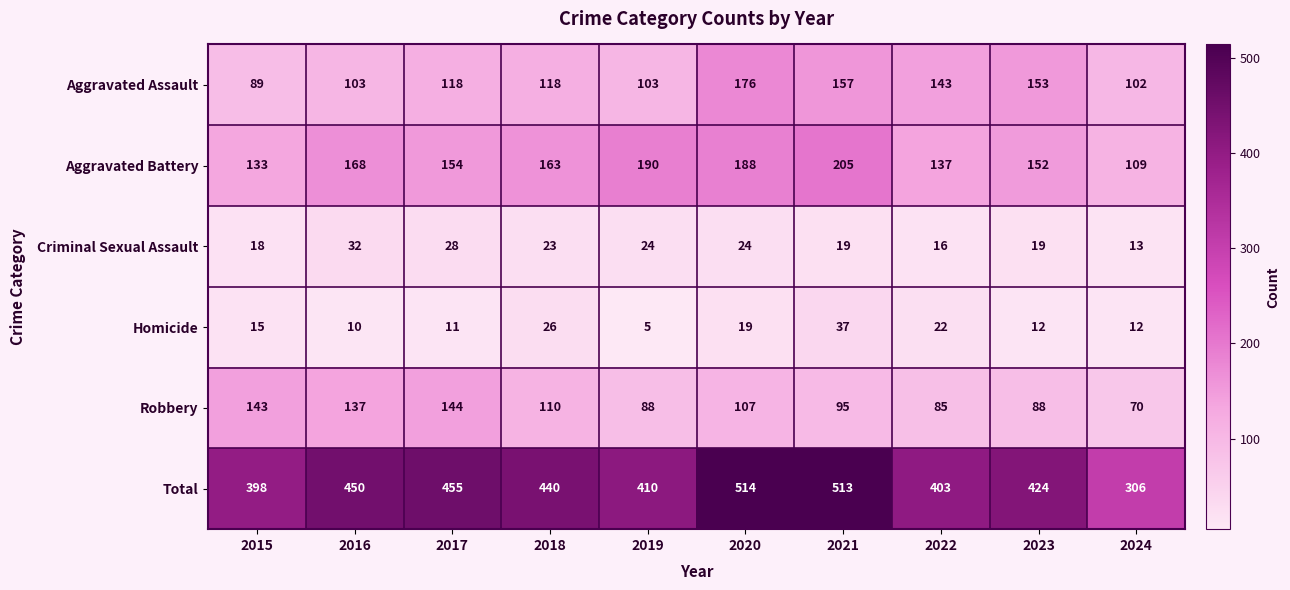

At which category is the sum across all series the highest?

2020